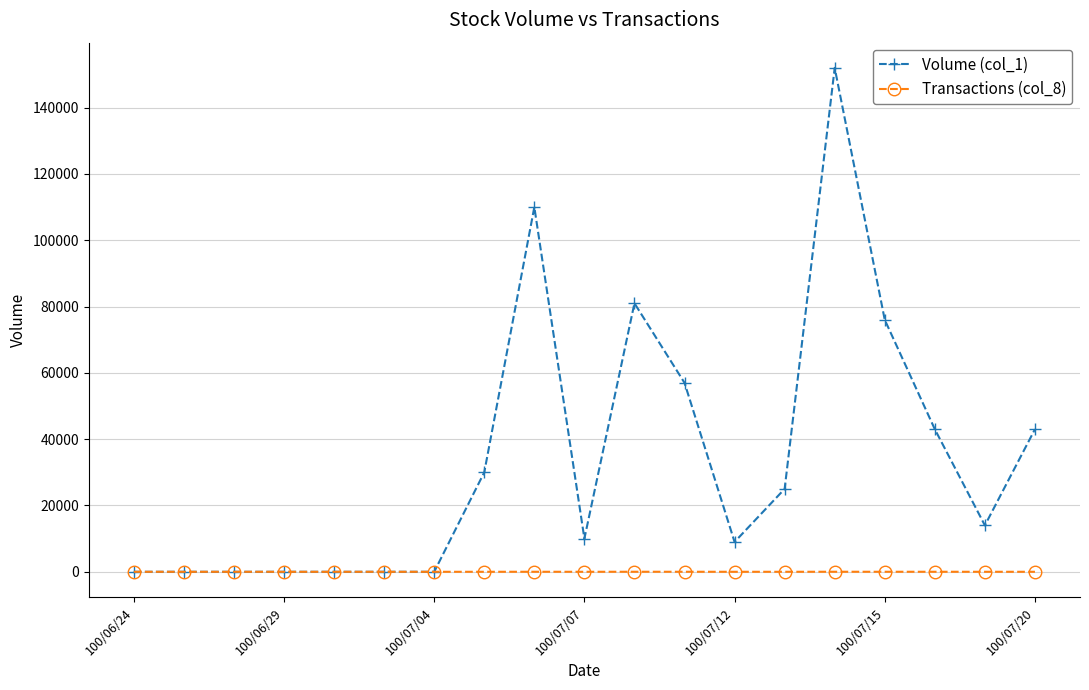

How many data points in Volume (col_1) are less than 14000?

9